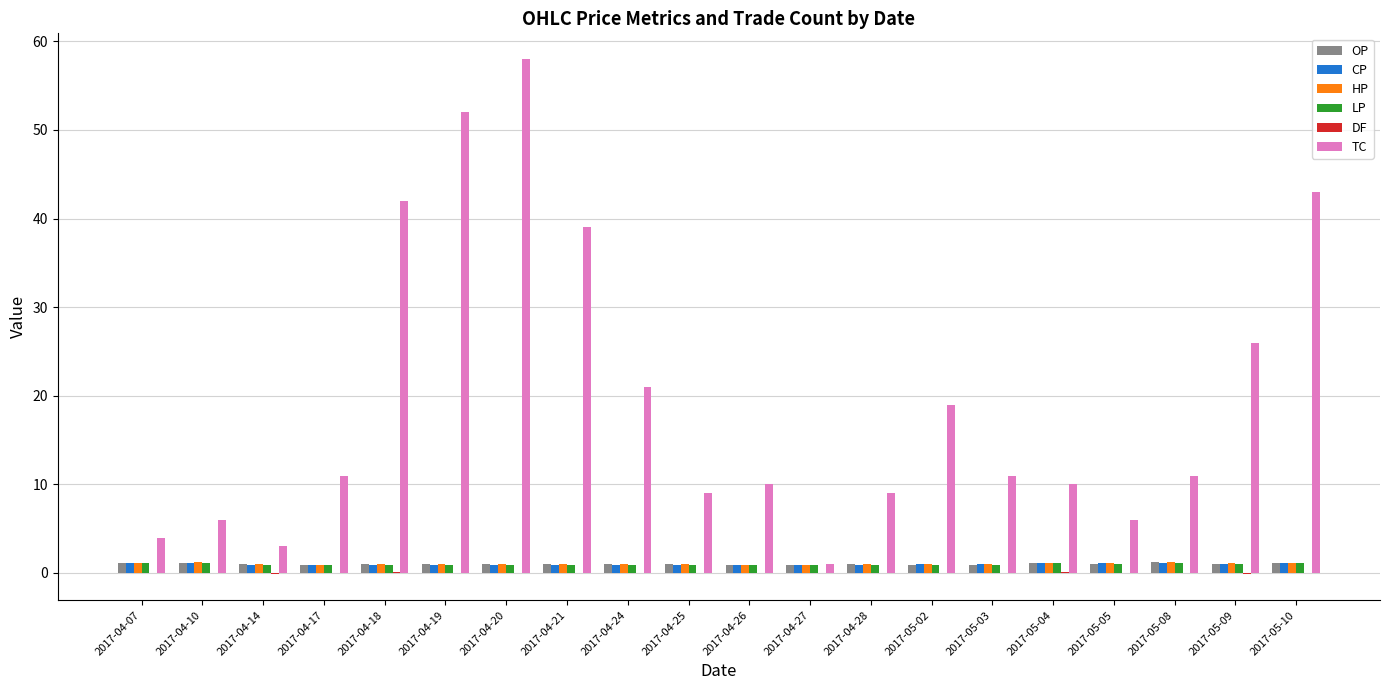

Is it true that LP equals 0.9 at 2017-05-02?

True